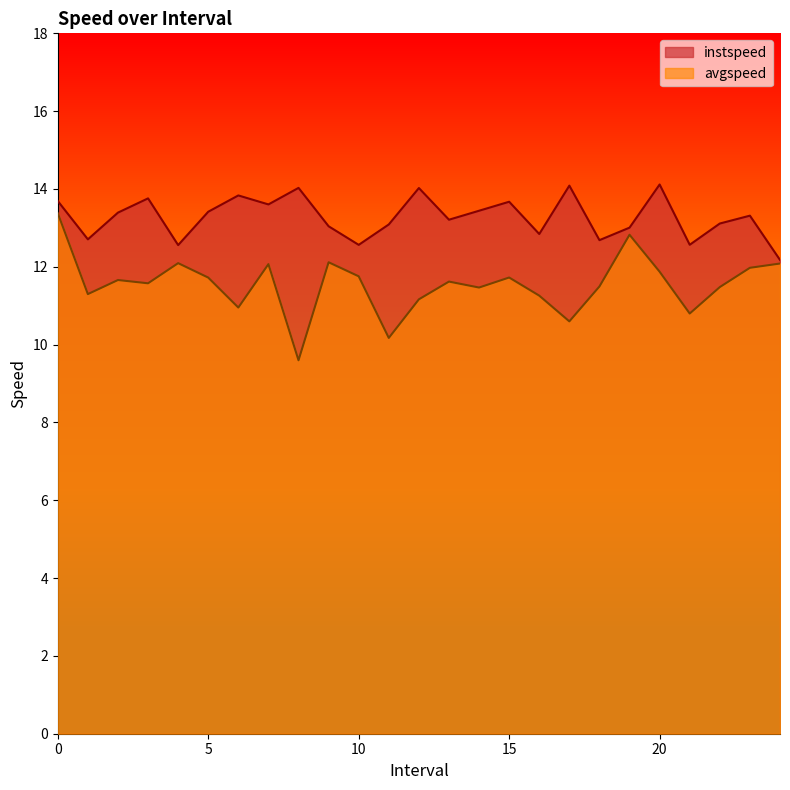

List the series in order of their peak value, lowest first.

avgspeed, instspeed